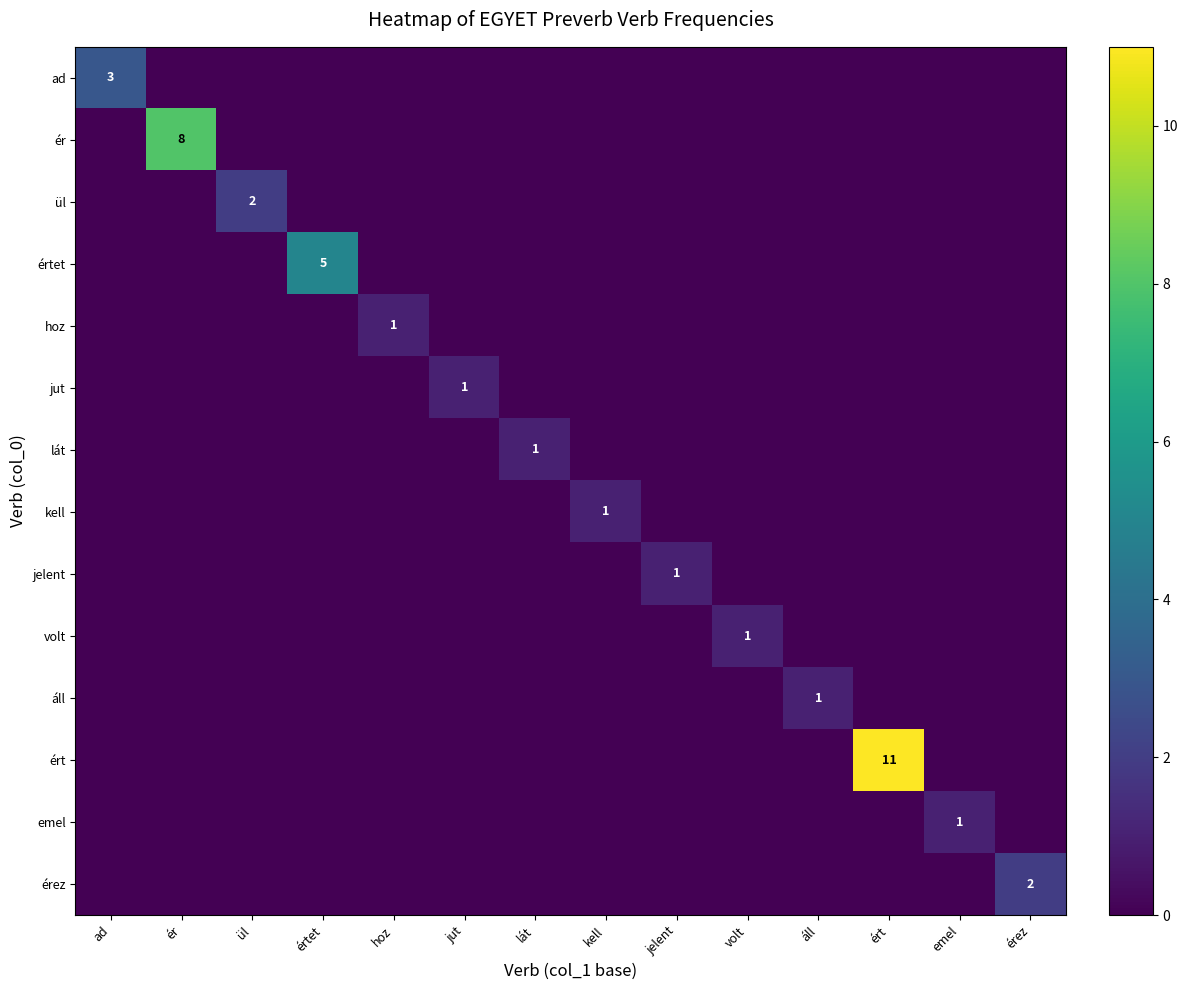

Is it true that ér equals 2 at ér?

False